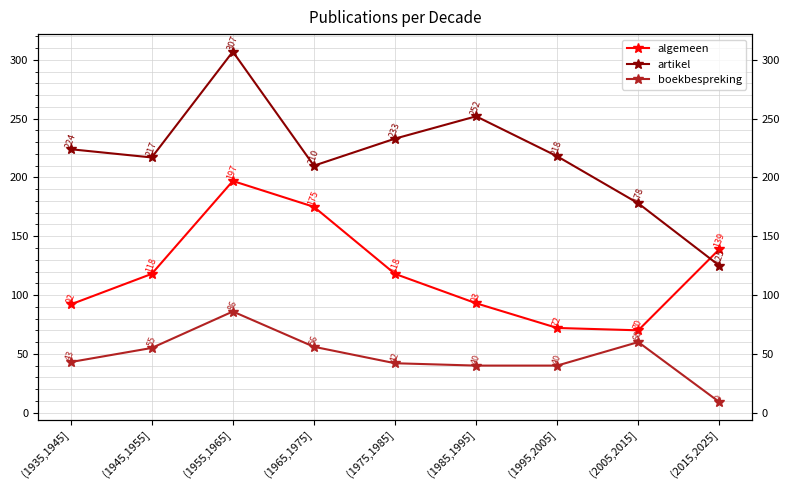

At which category does the chart reach its minimum across all series?

(2015,2025]